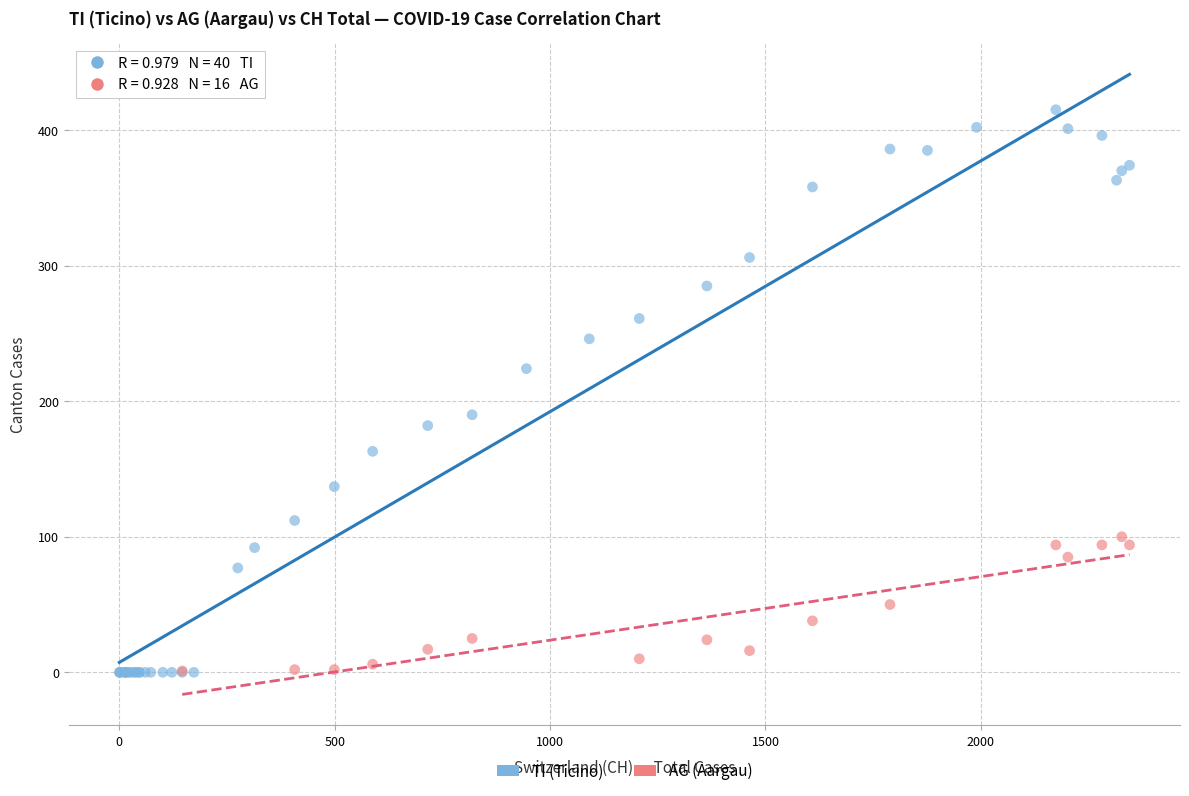

Which series has the largest Y range (max minus min)?

TI (Ticino)